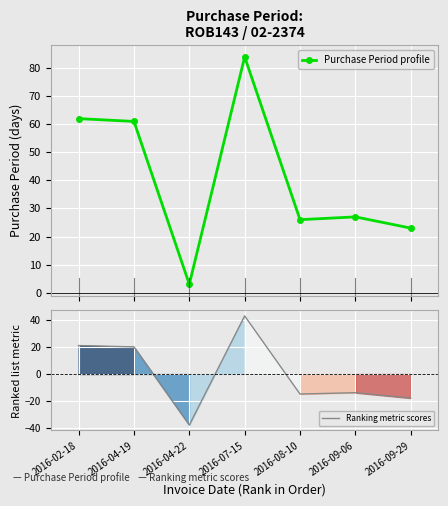

What is the spread (max minus min) of values at 2016-08-10?

40.9